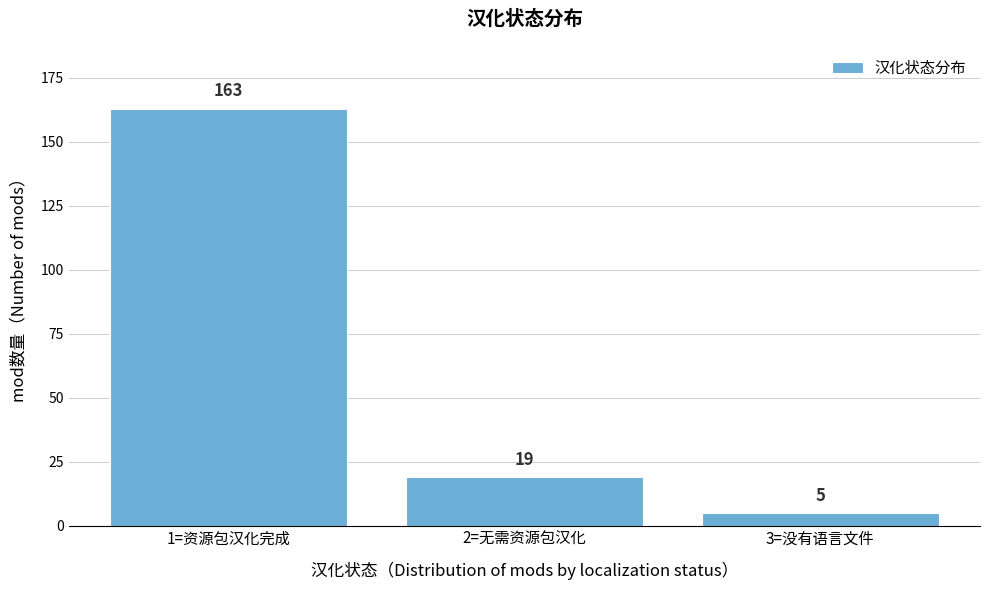

Reading left to right, transcribe all the data shown in this chart.

163	19	5